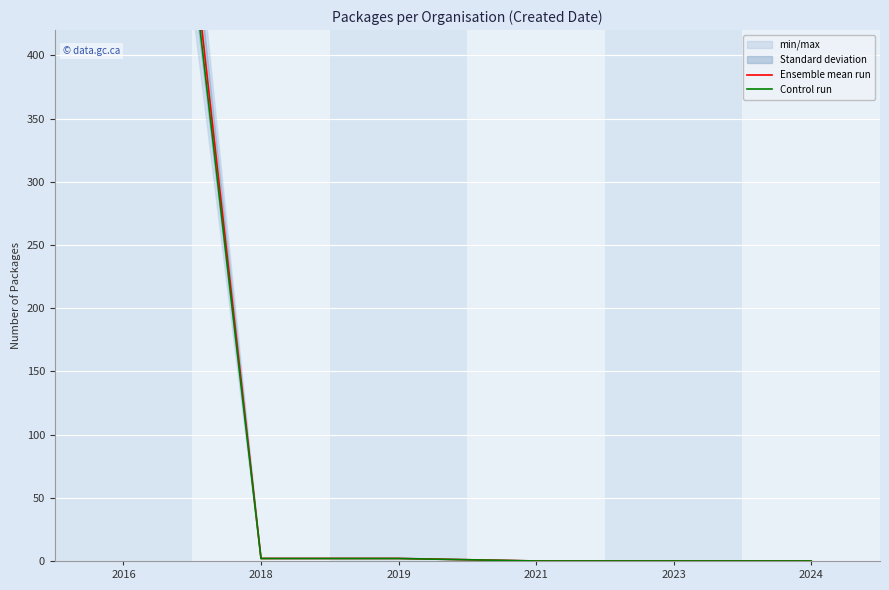

Which category has the lowest value across all series?

2021